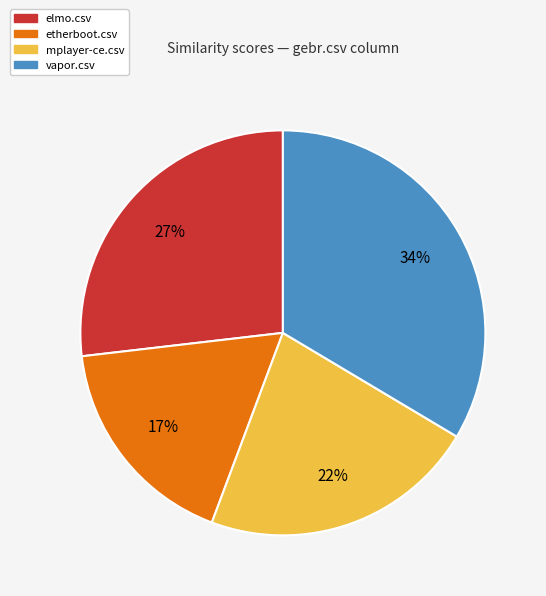

To the nearest percent, what is the average slice percentage?

25%